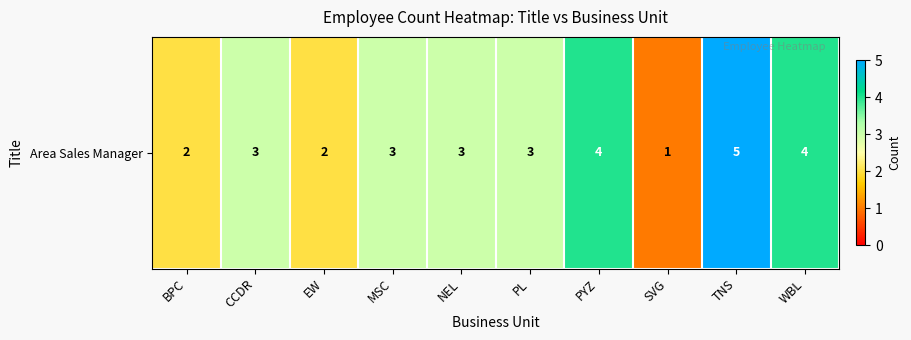

Rank the categories by value from lowest to highest.

SVG, BPC, EW, CCDR, MSC, NEL, PL, PYZ, WBL, TNS